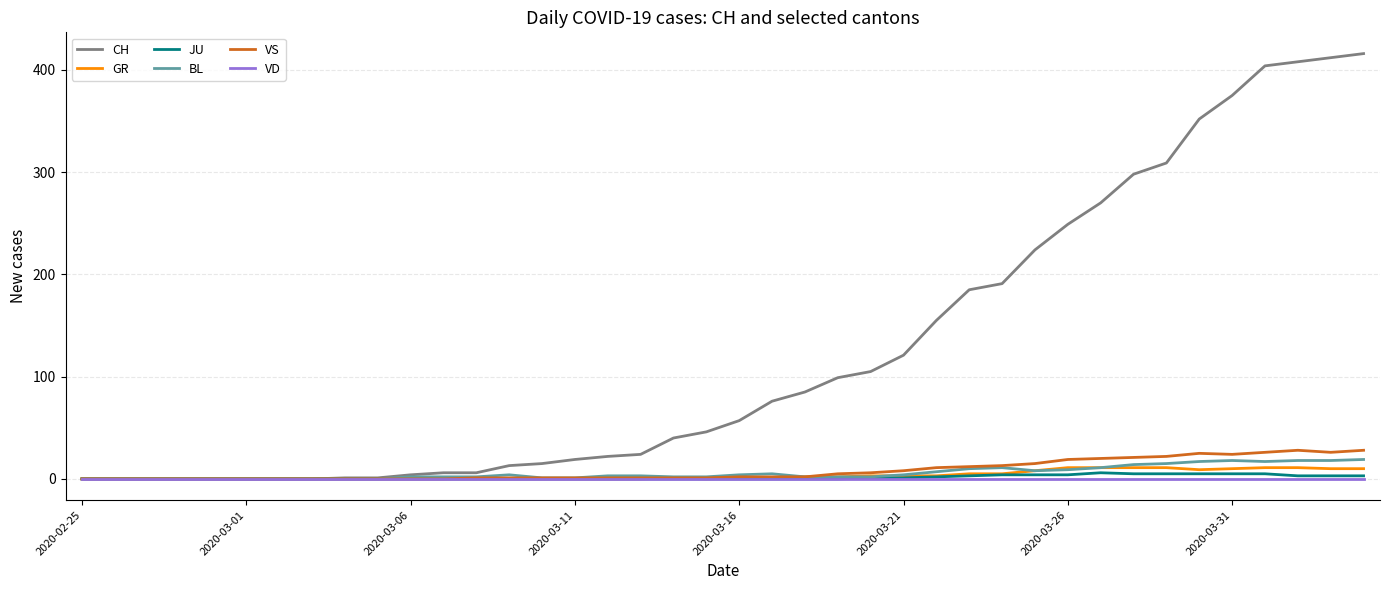

What are all the series names shown in the legend?

CH, GR, JU, BL, VS, VD